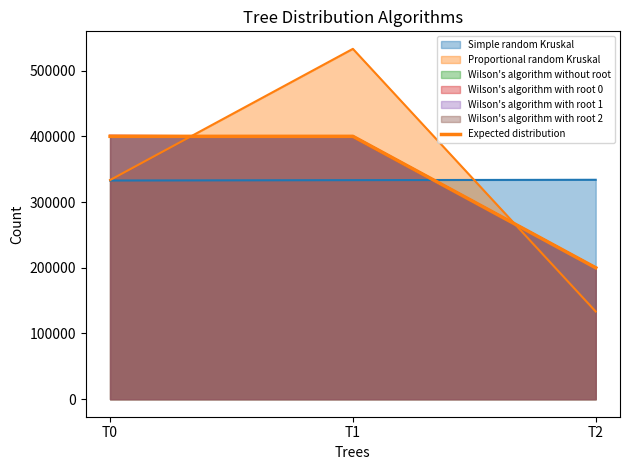

Reading left to right, list all the values displayed in this chart.

400000	400000	200000